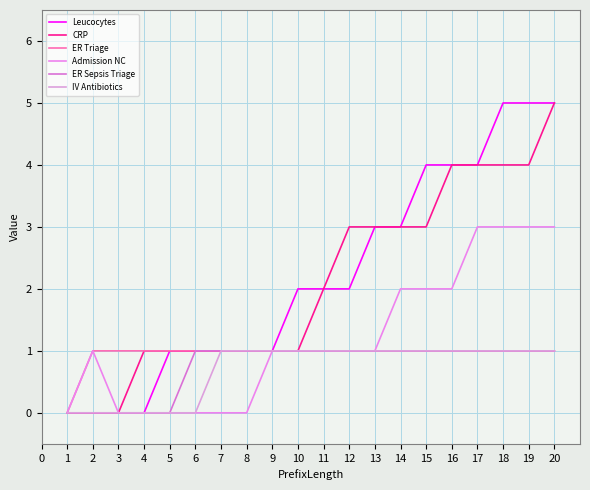

What is the highest value of the ER Sepsis Triage series?

1